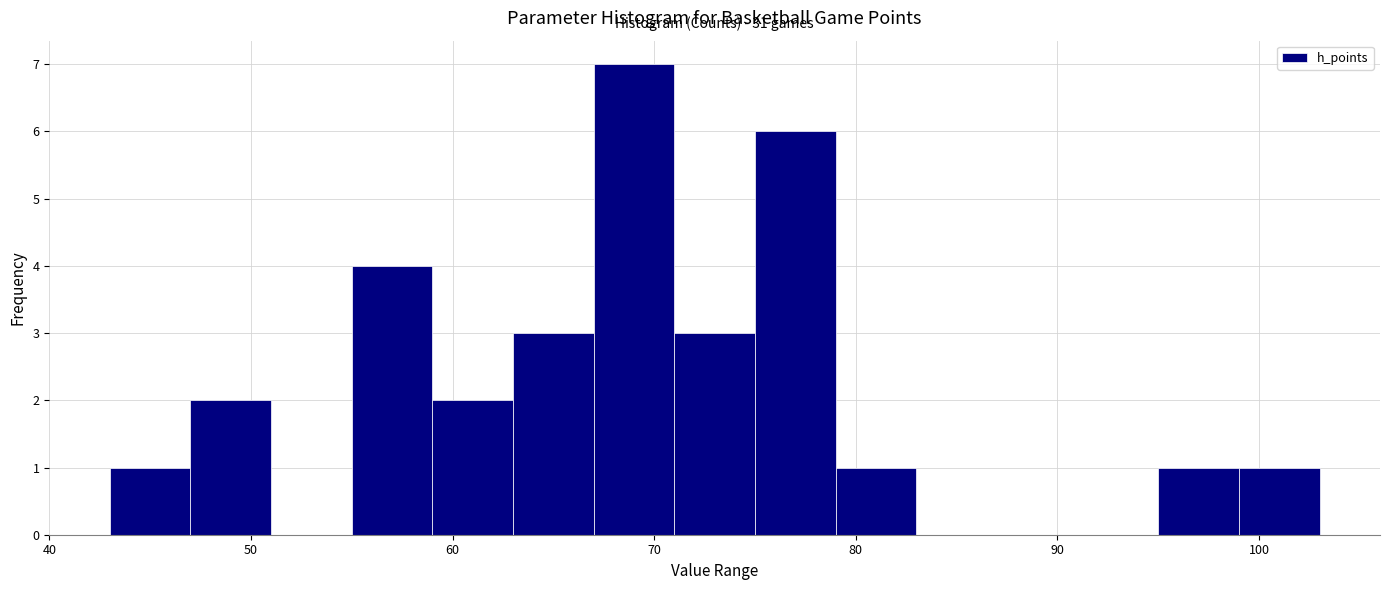

Over which range of the x-axis is the bar tallest?

67 to 71